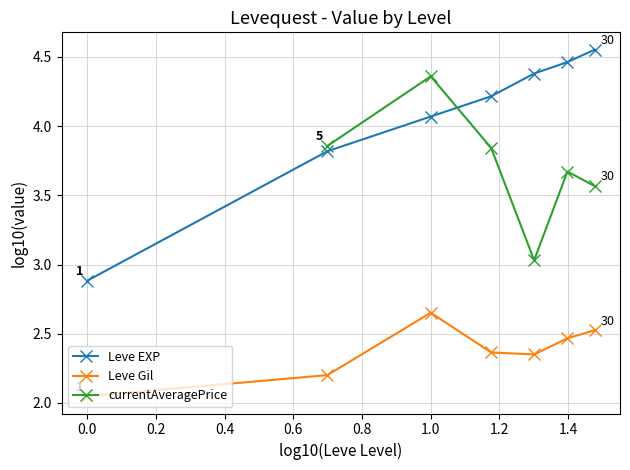

Is it true that Leve Gil equals 4.5 at 1.0?

False